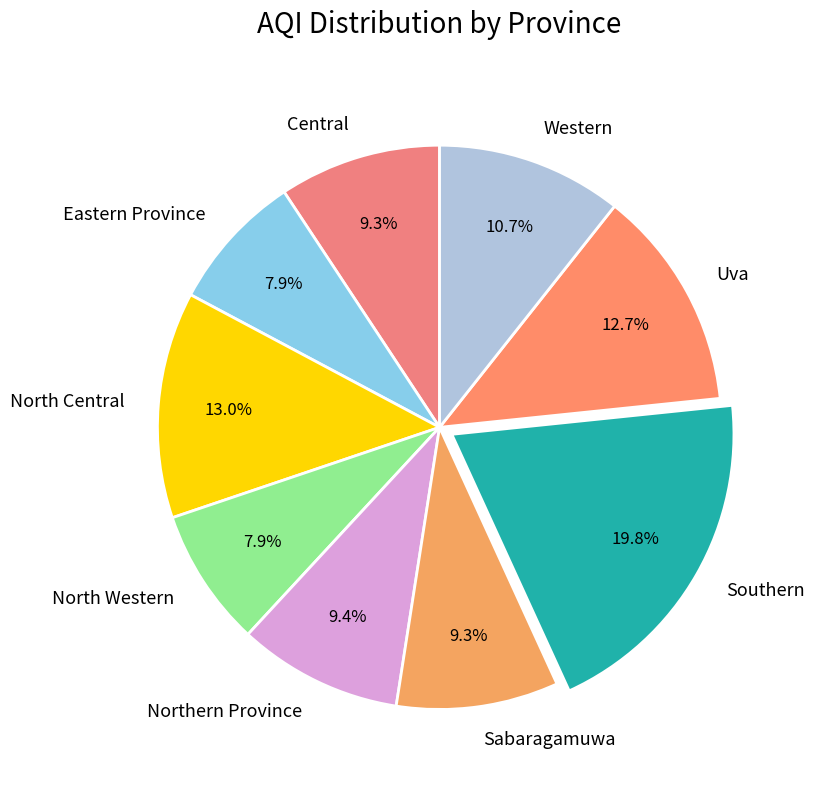

To the nearest percent, what portion does Eastern Province represent?

8%